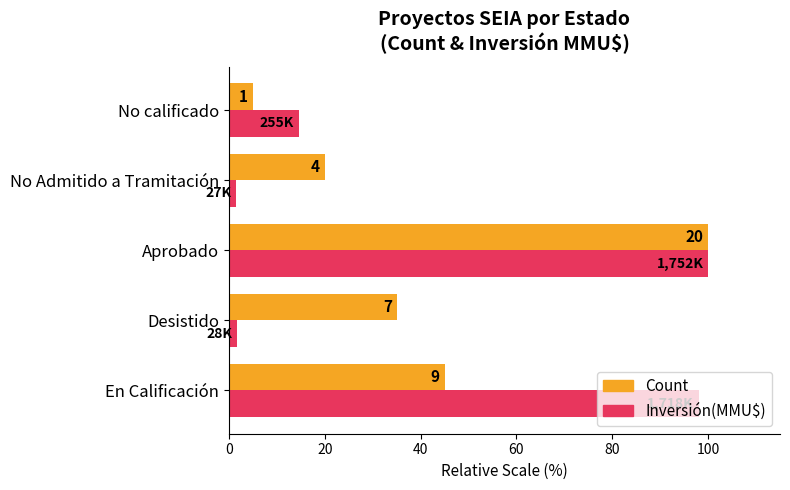

What are all the series names shown in the legend?

Count, Inversión(MMU$)